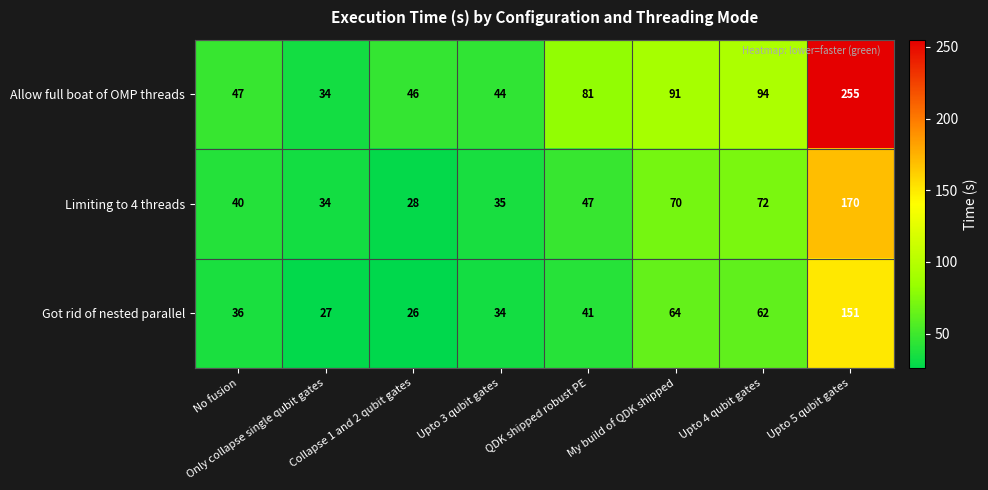

Rank the series by their maximum value, from lowest to highest.

Got rid of nested parallel, Limiting to 4 threads, Allow full boat of OMP threads